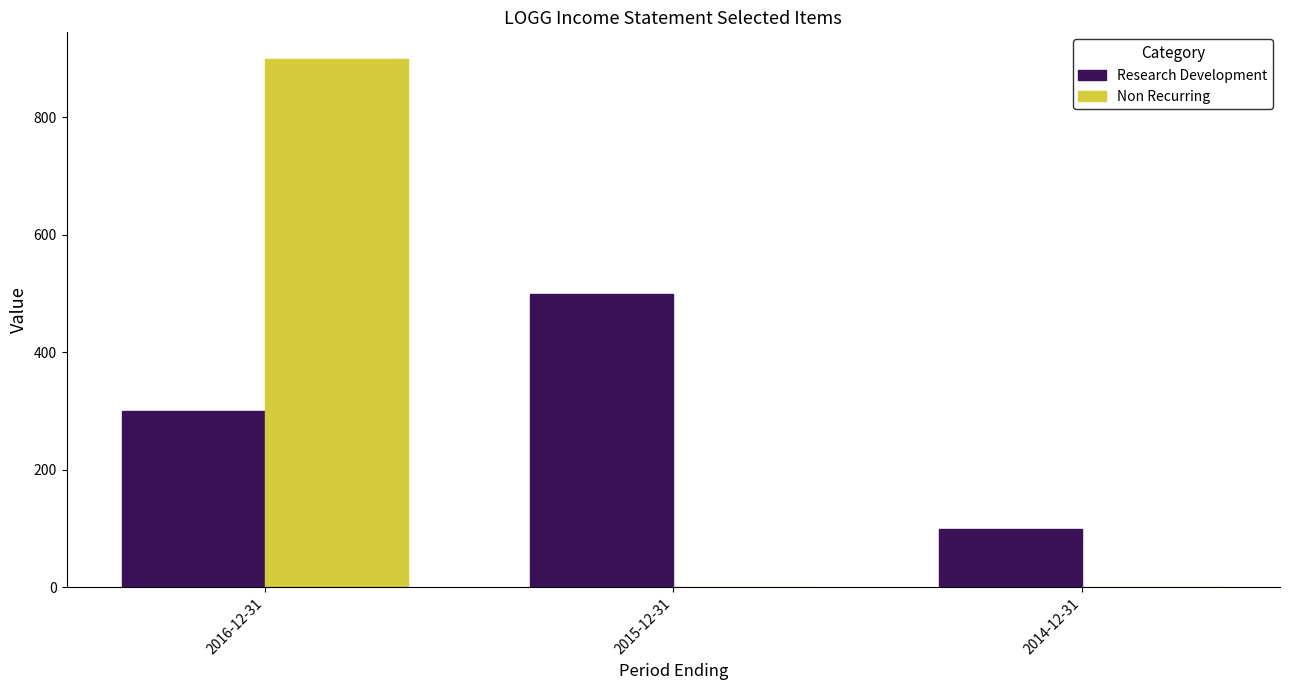

At which category is the sum across all series the highest?

2016-12-31